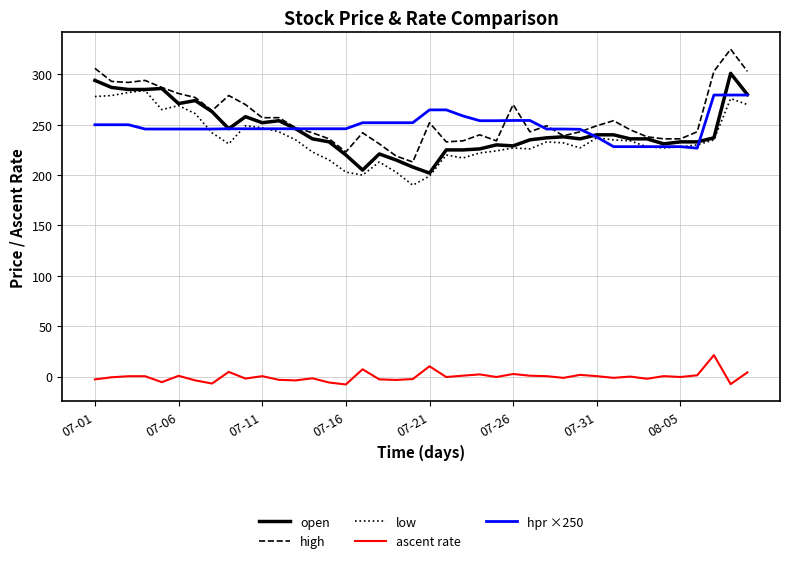

What is the difference between the maximum and minimum values in the high series?

112.0